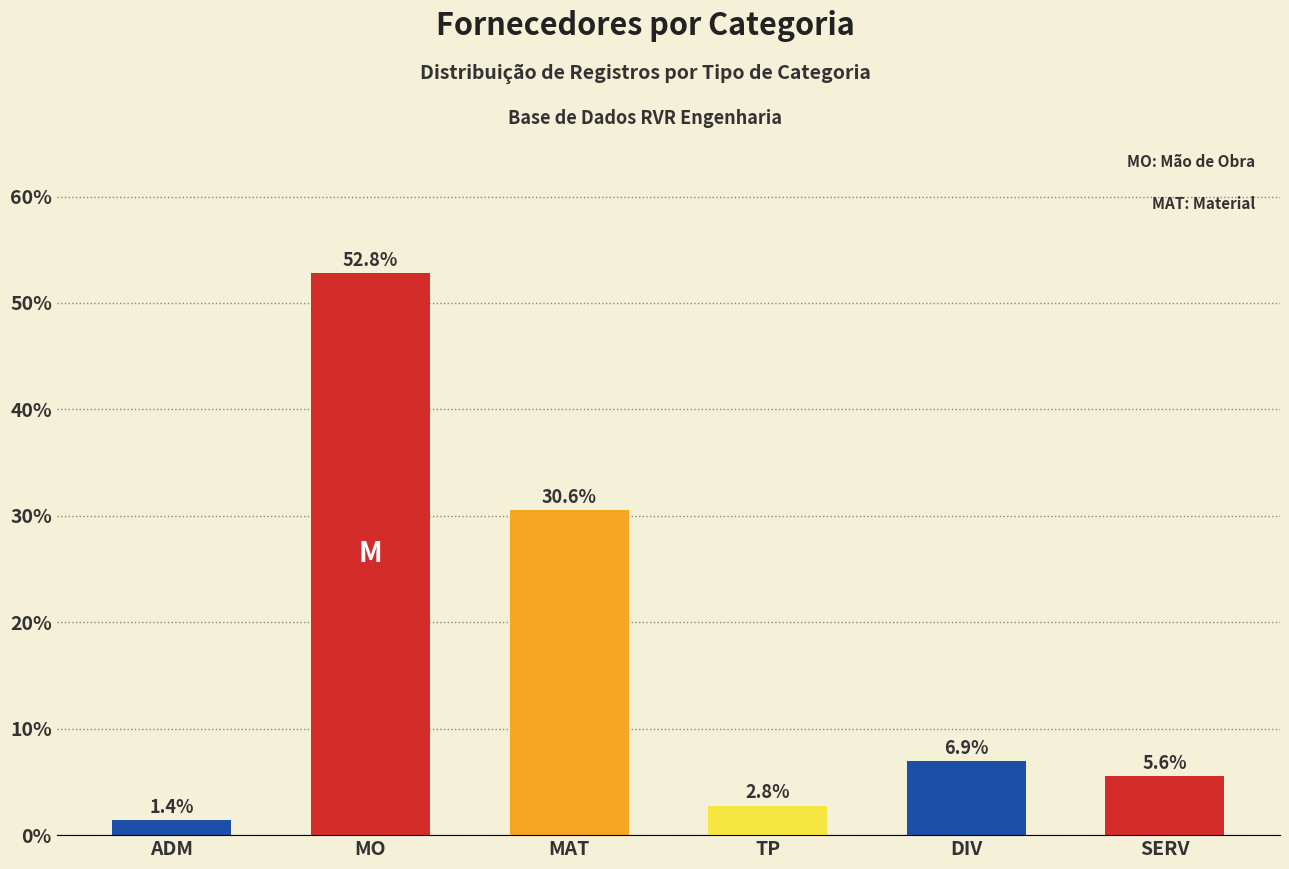

Reading left to right, what are all the values shown in this chart?

ADM=1.4	MO=52.8	MAT=30.6	TP=2.8	DIV=6.9	SERV=5.6